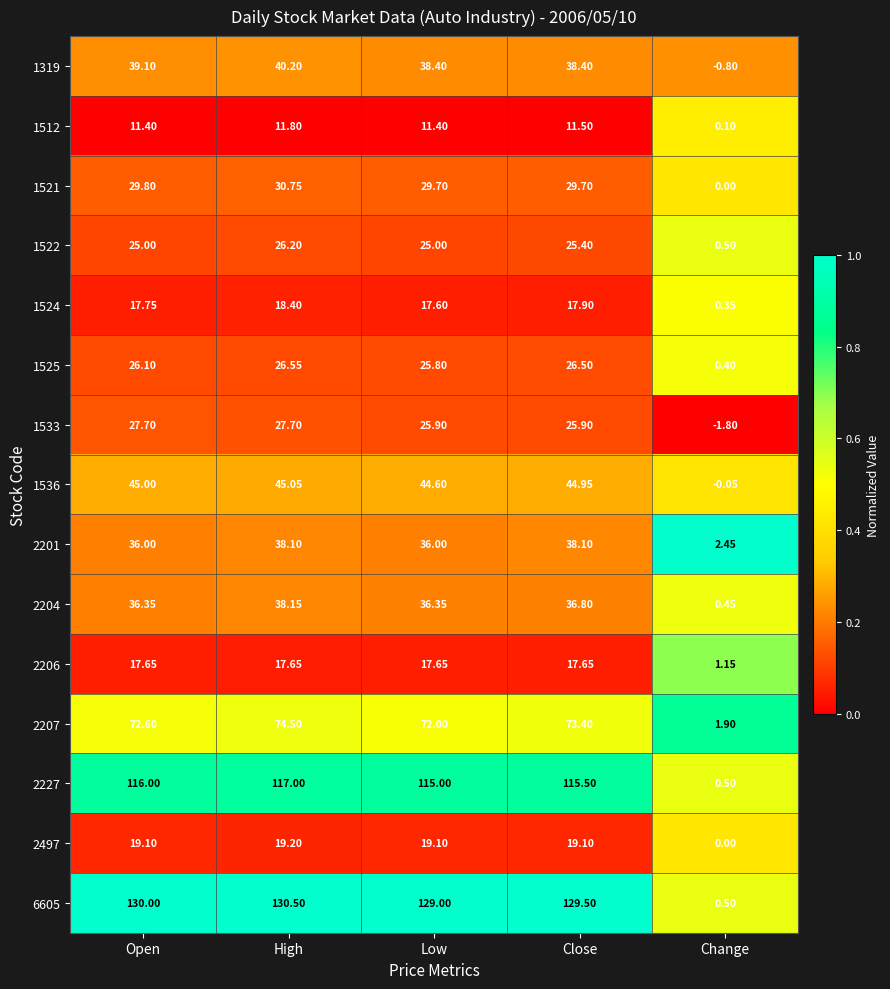

Which category has the lowest value in the 1522 series?

Change